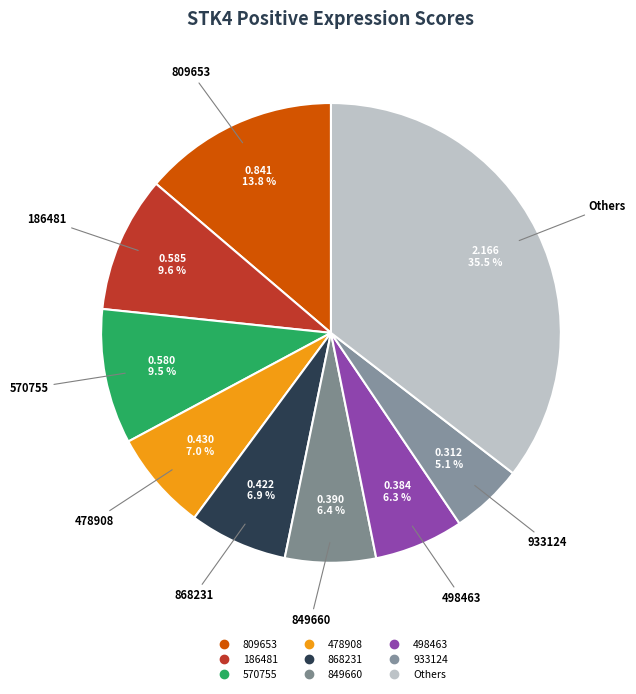

Count the number of slices in the pie.

9